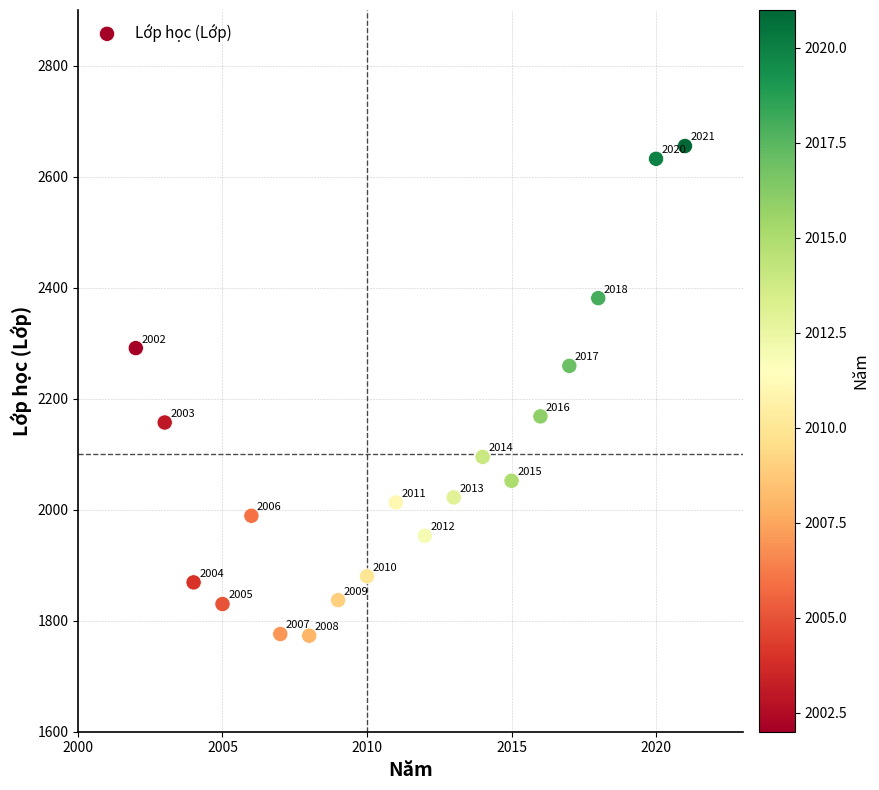

What Y value in the scatter plot is closest to 2214?

2259